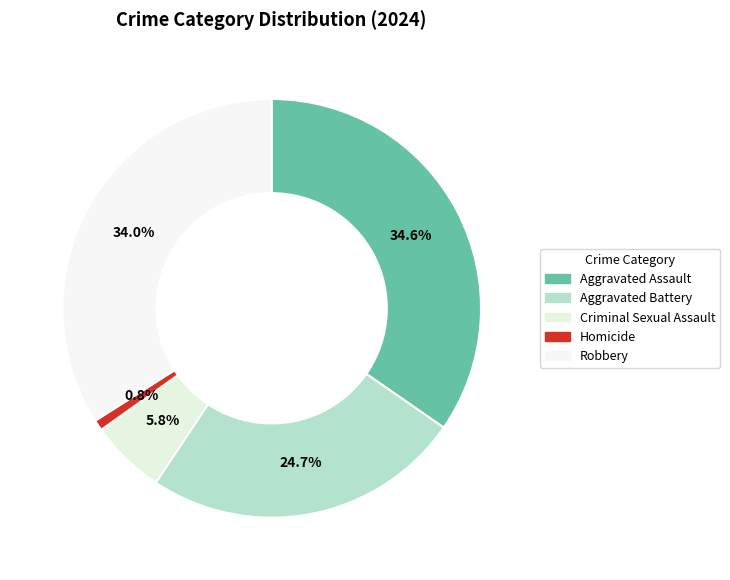

Is there any slice that represents more than half of the pie?

No